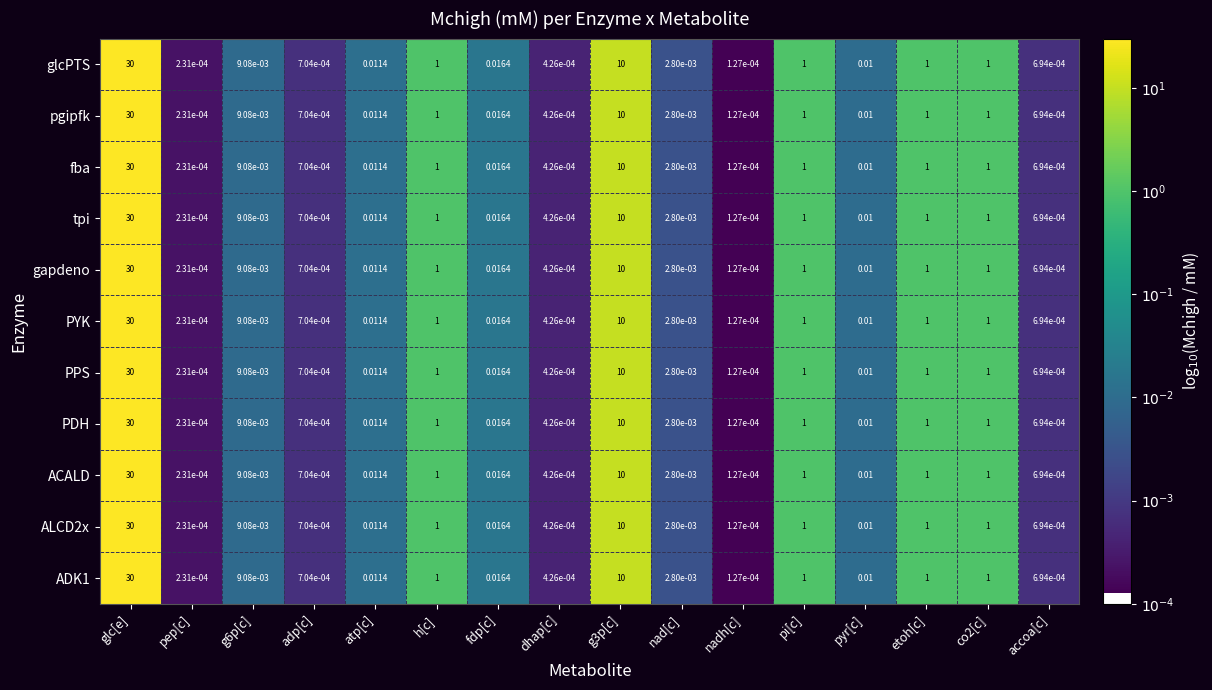

At which category is the sum across all series the highest?

glc[e]